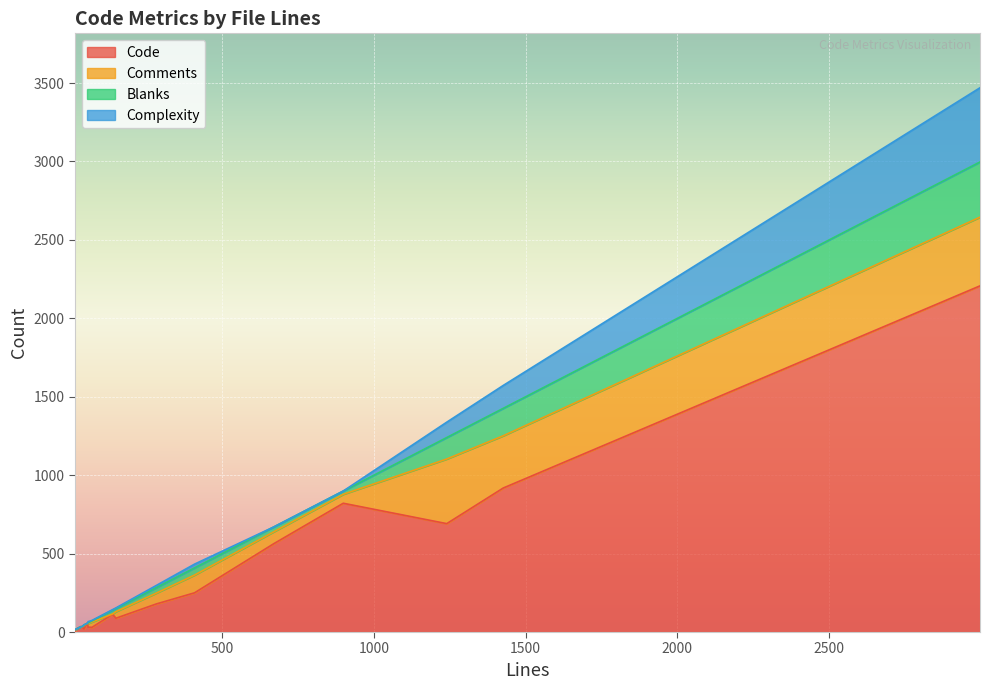

After their last crossing, which series has the higher values: Complexity or Comments?

Comments